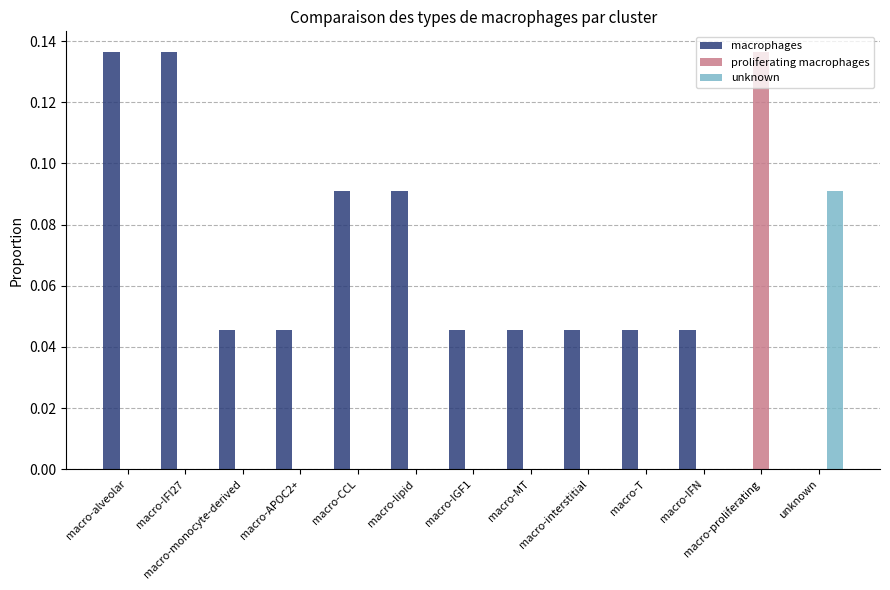

Which series has the largest total across all categories?

macrophages